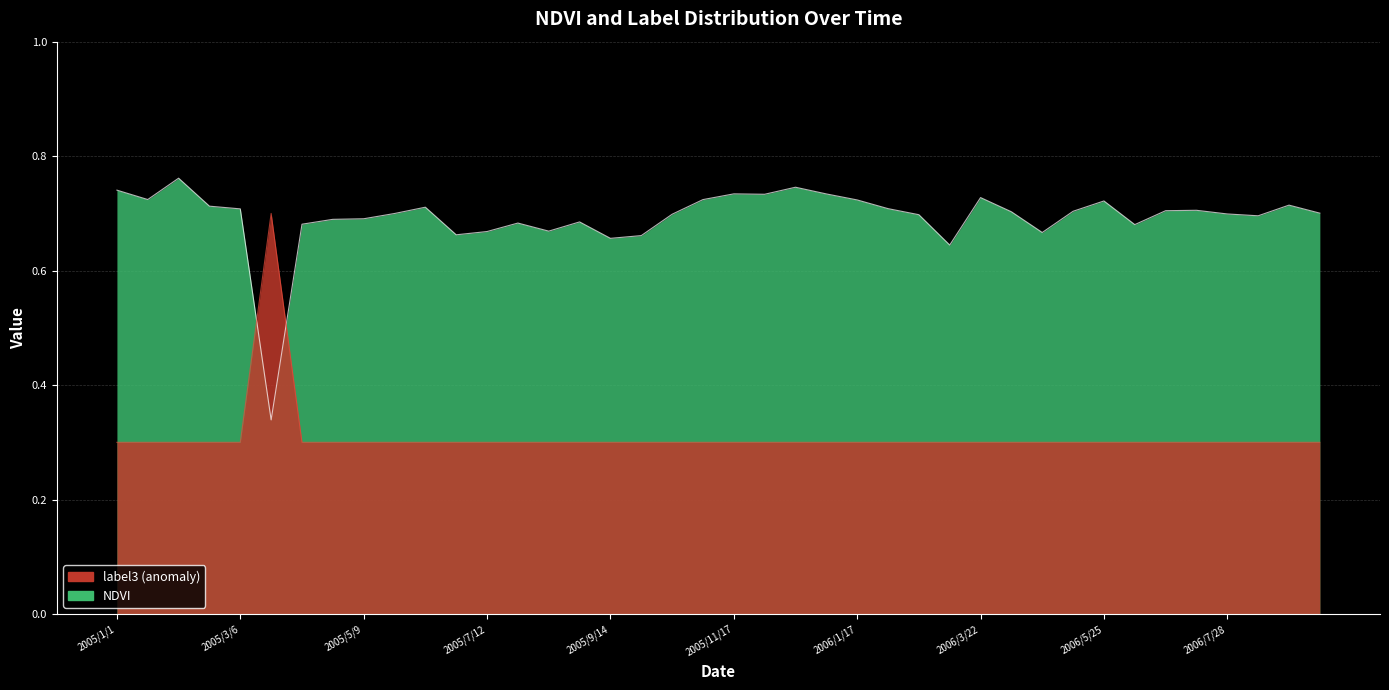

Is it true that NDVI equals 0.3 at 2005/7/12?

False